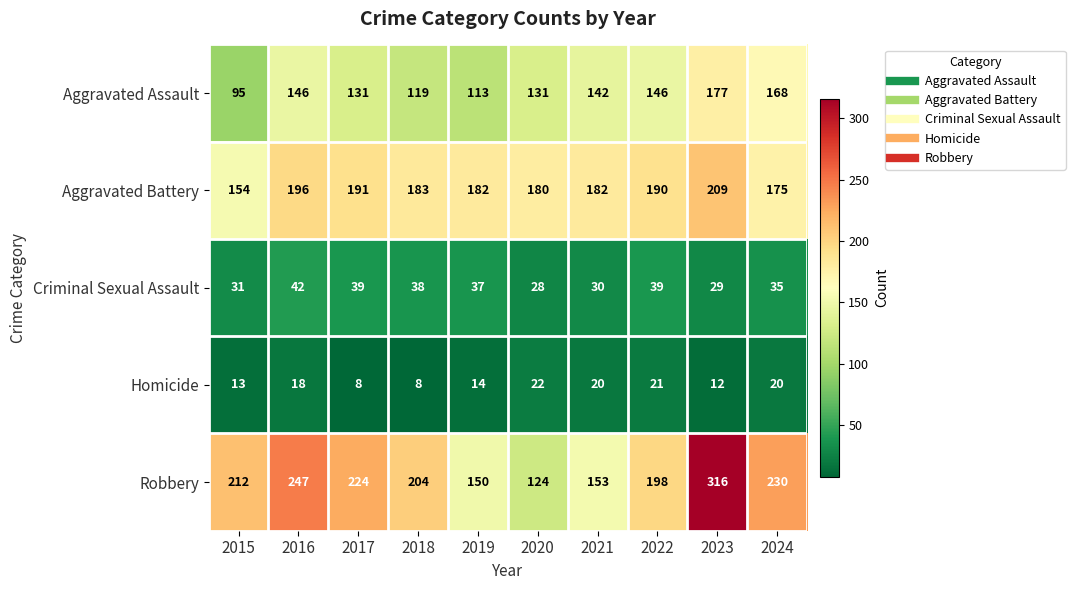

The Homicide series shows 13 at 2015. True or false?

True